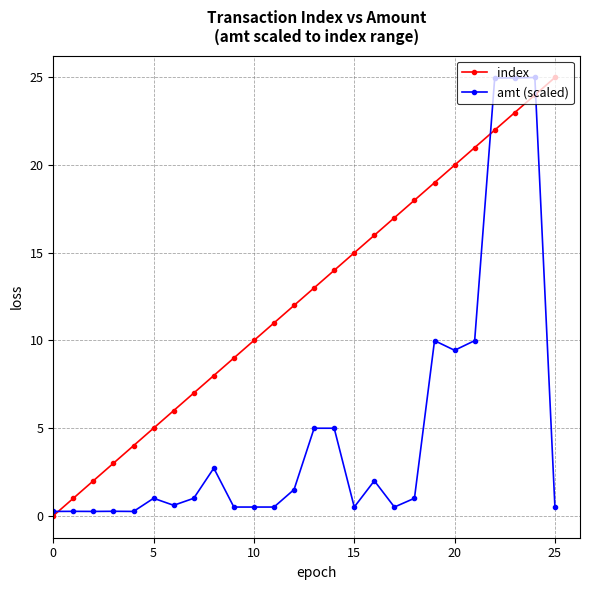

Does the chart display data point markers on the line(s)?

Yes